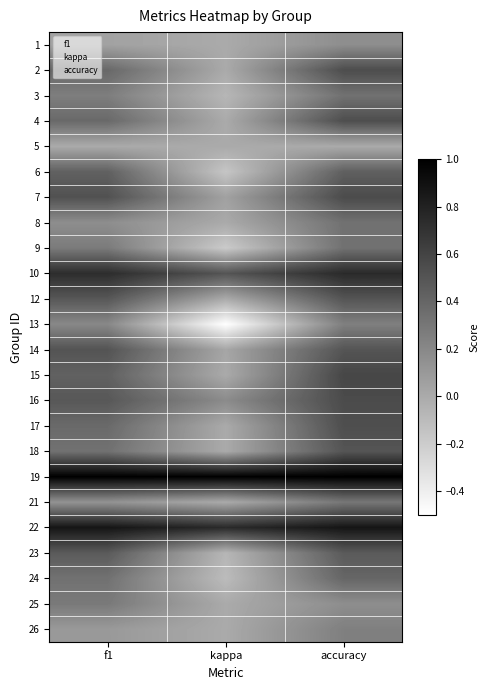

Which series has the largest range (max minus min)?

13